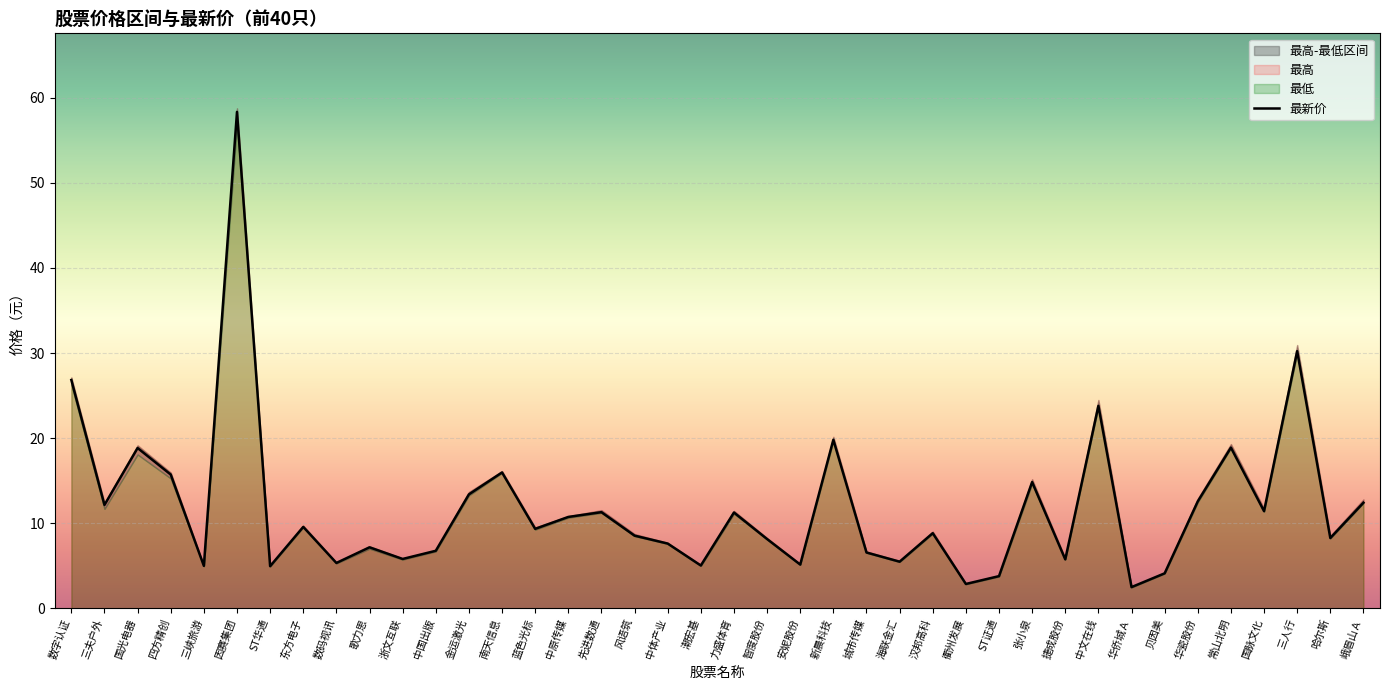

What is the label of the 4th point from the right?

国脉文化